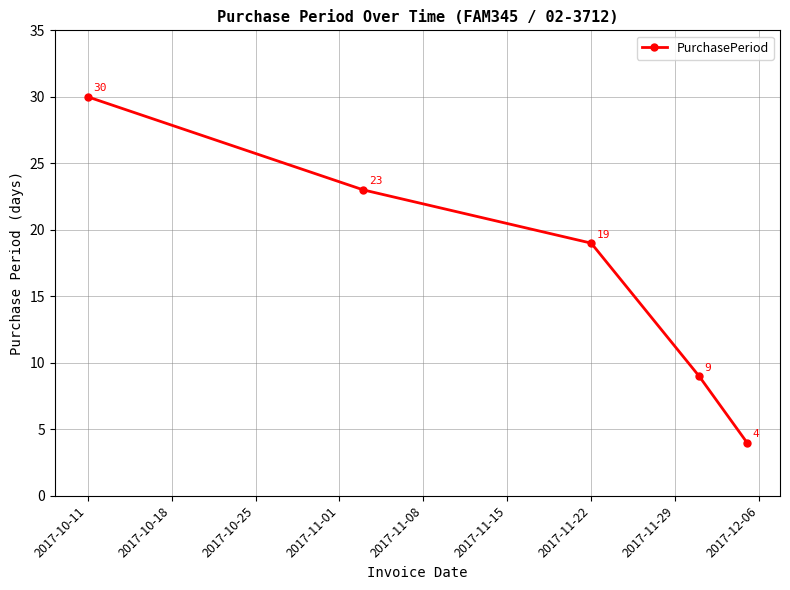

What is the smallest value displayed?

4